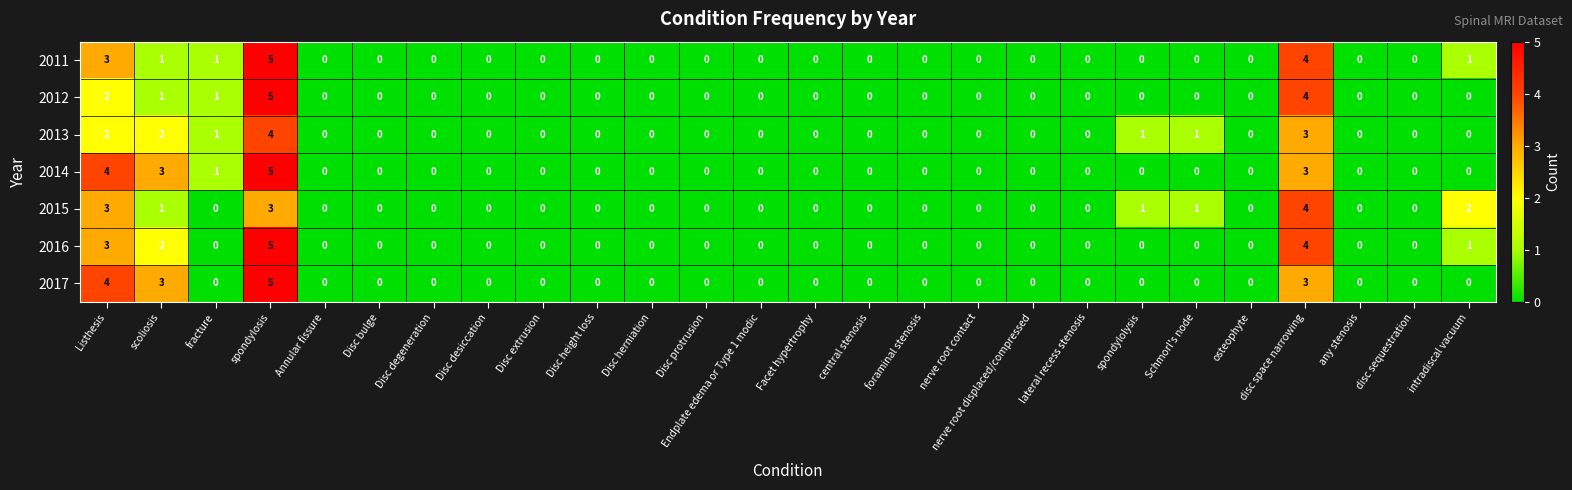

True or false: 2017 has a value of 0 at nerve root contact.

True